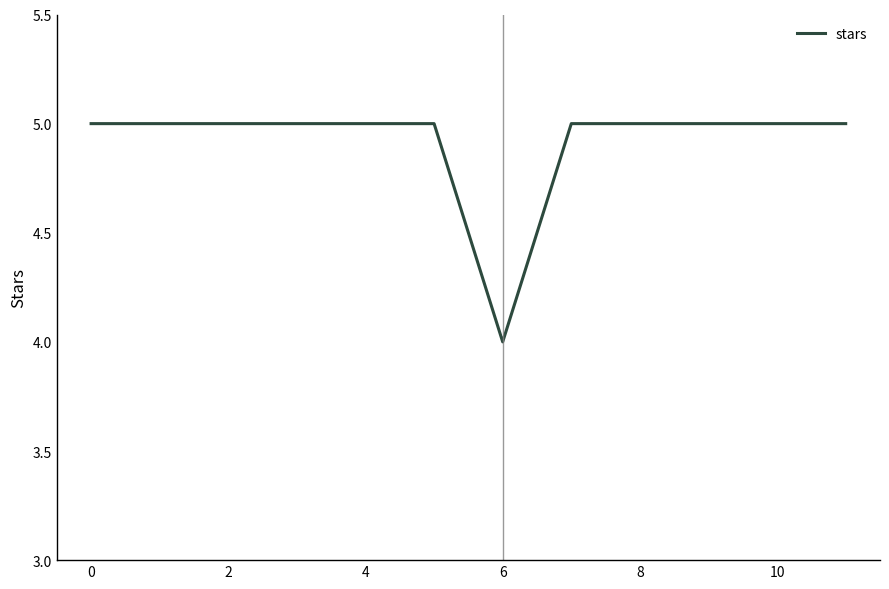

Count the values in the range 5 to 6.

11